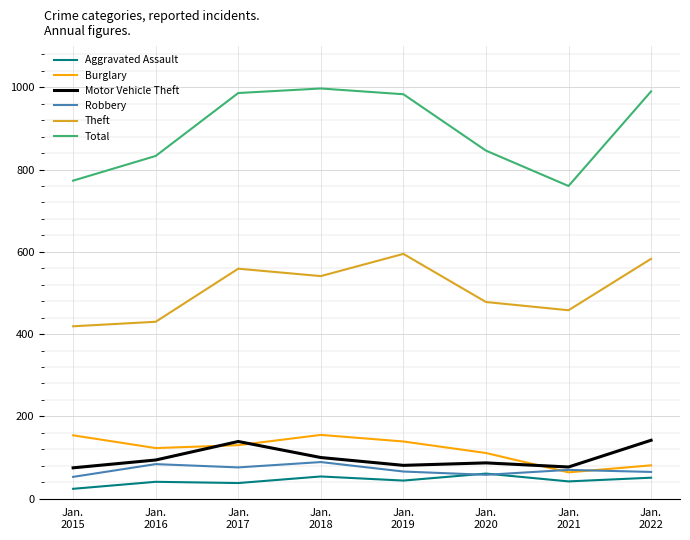

The Theft series shows 250 at Jan.
2019. True or false?

False